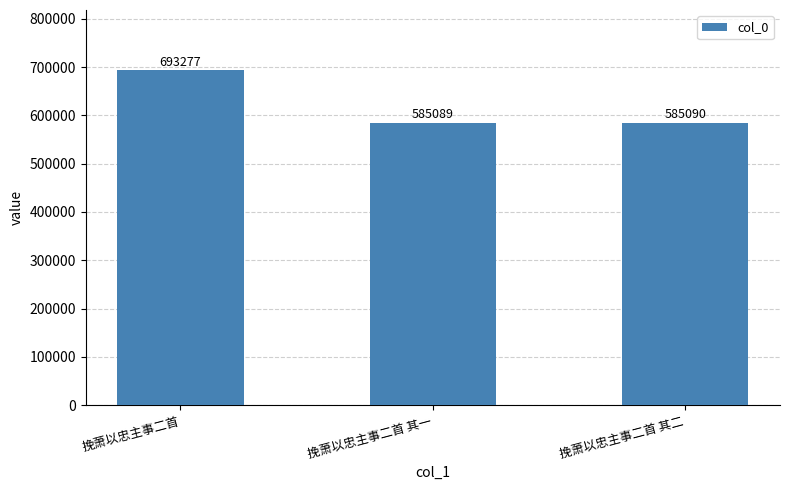

List the labels in order of value, largest first.

挽萧以忠主事二首, 挽萧以忠主事二首 其二, 挽萧以忠主事二首 其一